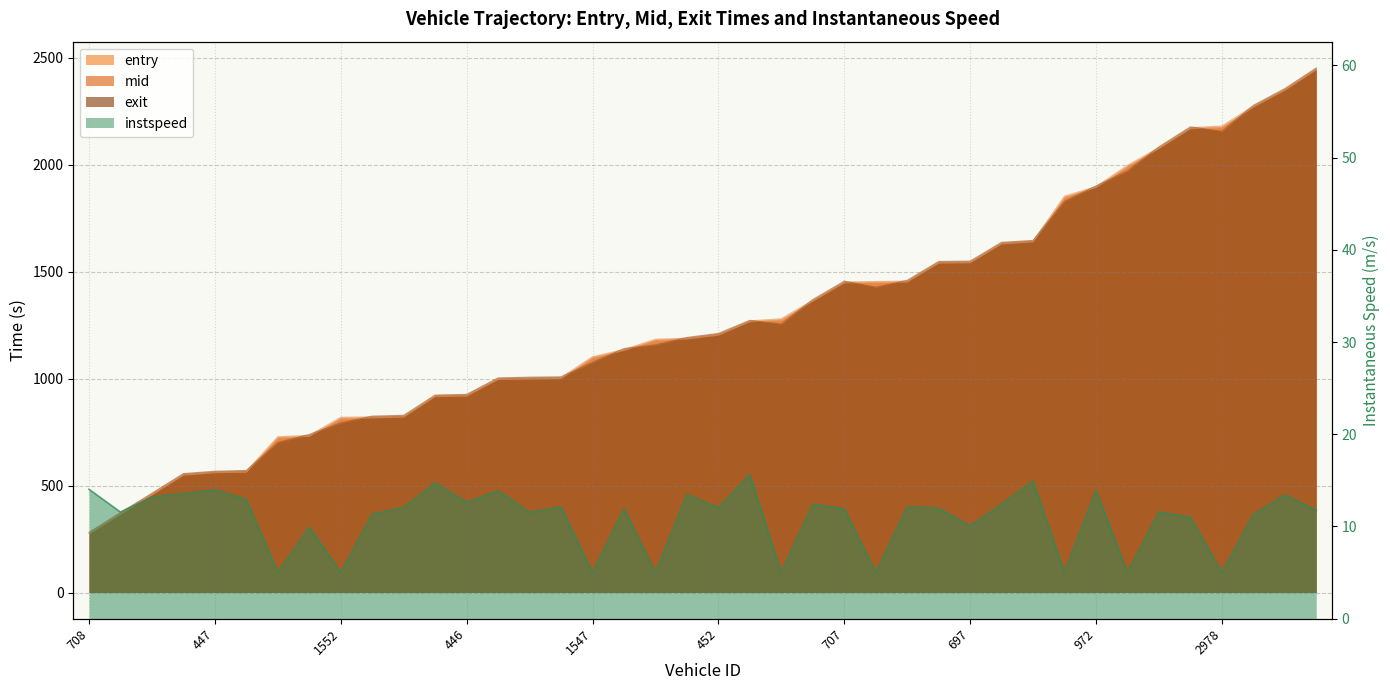

How many lines are shown in the chart?

4